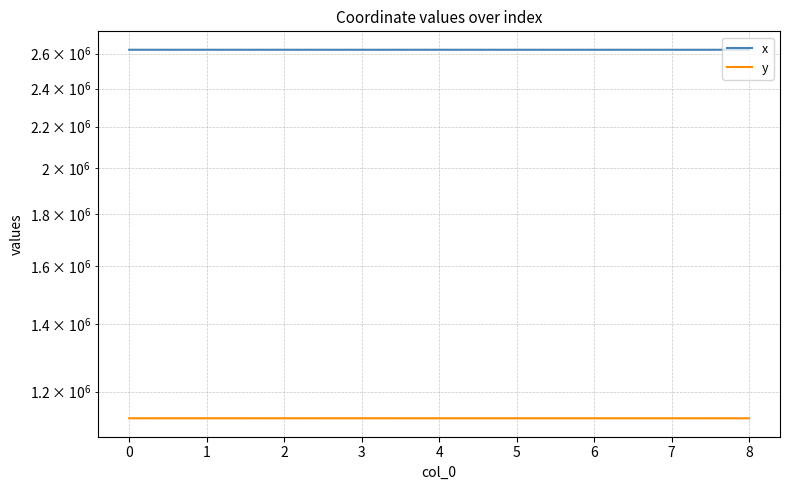

List the series in order of their peak value, highest first.

x, y